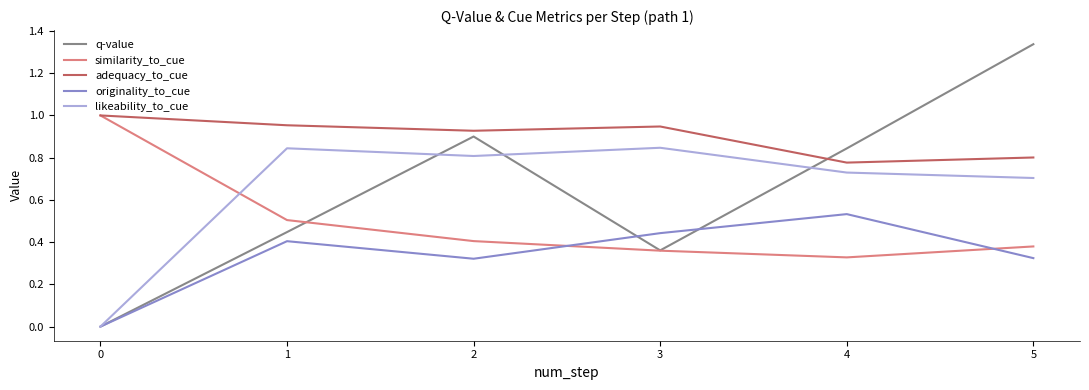

What are all the series names shown in the legend?

q-value, similarity_to_cue, adequacy_to_cue, originality_to_cue, likeability_to_cue